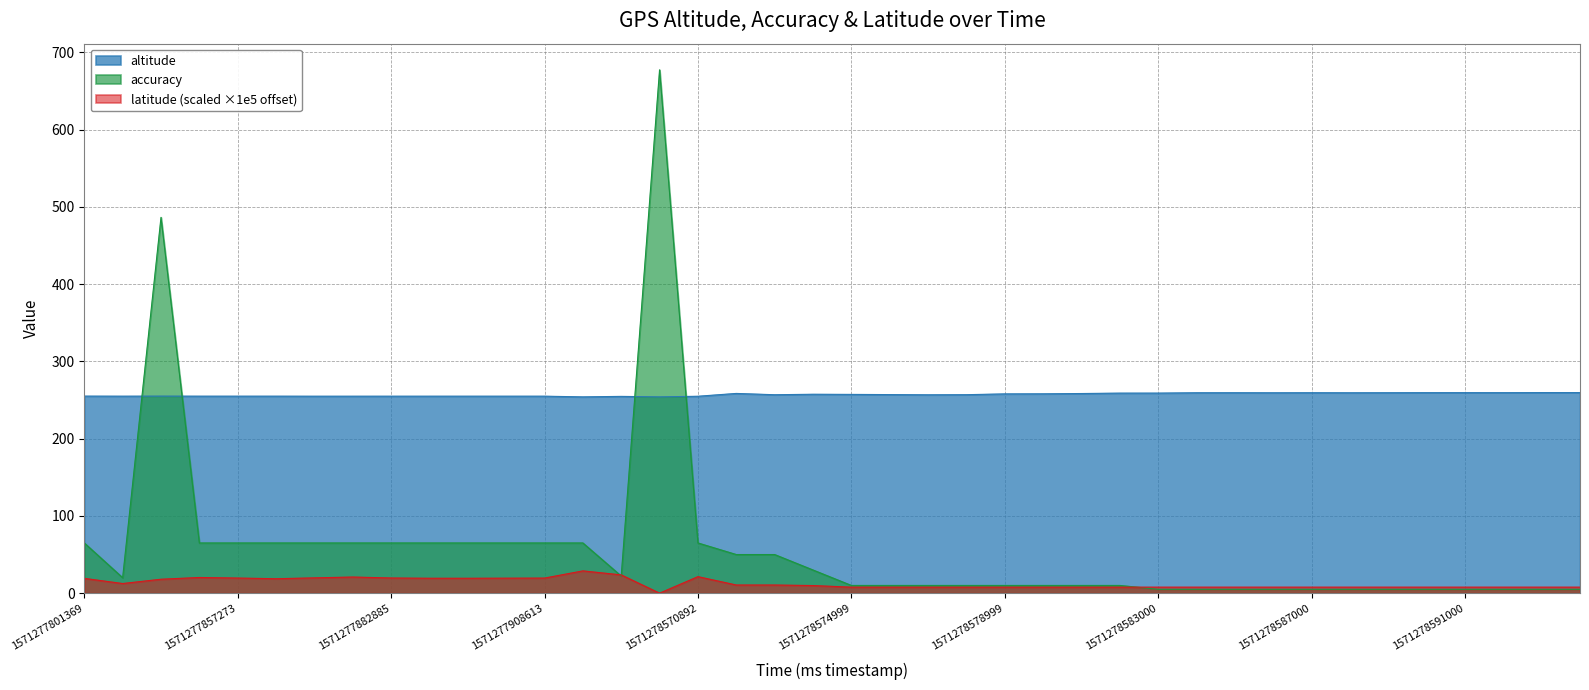

How many times do accuracy and latitude cross each other?

3